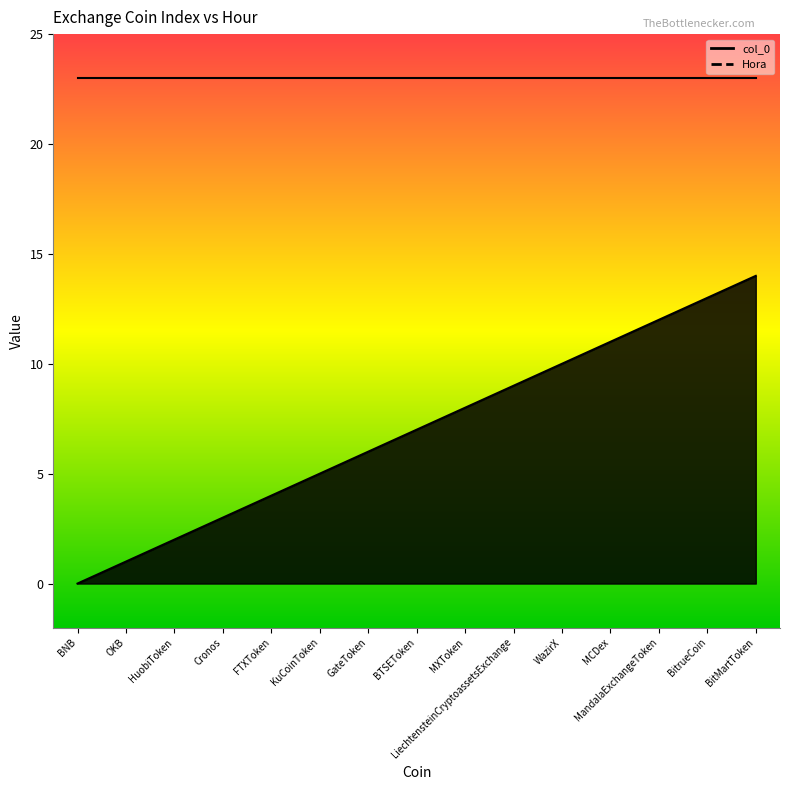

Rank the categories by value from lowest to highest.

BNB, OKB, HuobiToken, Cronos, FTXToken, KuCoinToken, GateToken, BTSEToken, MXToken, LiechtensteinCryptoassetsExchange, WazirX, MCDex, MandalaExchangeToken, BitrueCoin, BitMartToken